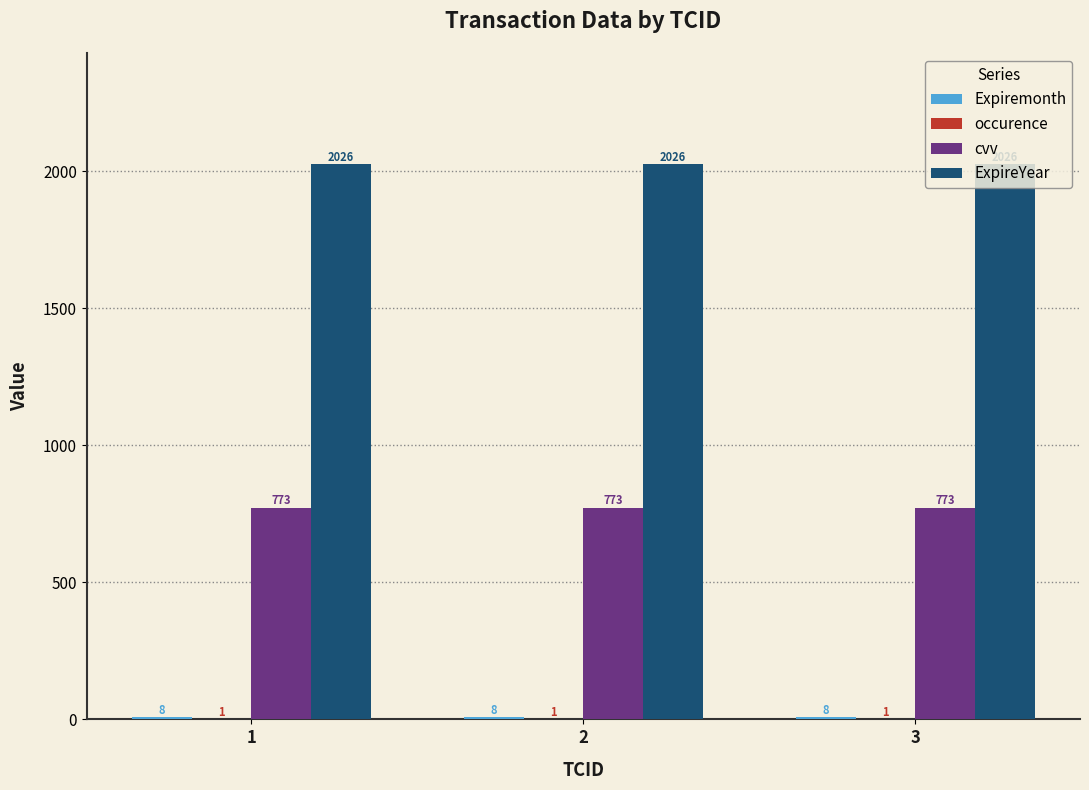

What is the maximum value shown in the chart?

2026